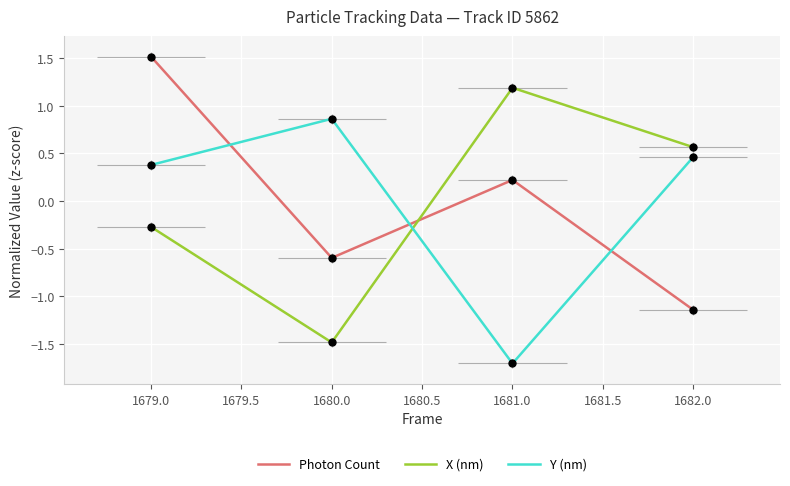

Is the value of Photon Count at 1681.0 greater than the value of Y (nm) at 1680.0?

No